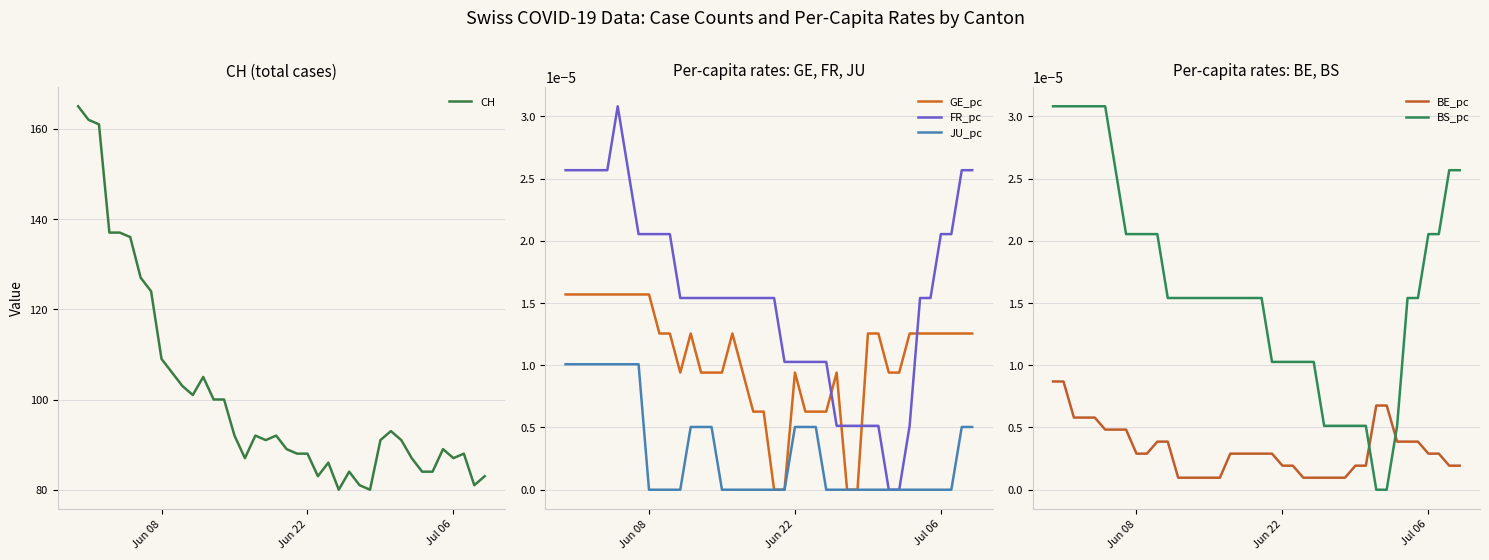

In FR_pc, how many points are higher than both neighbors (excluding endpoints)?

1